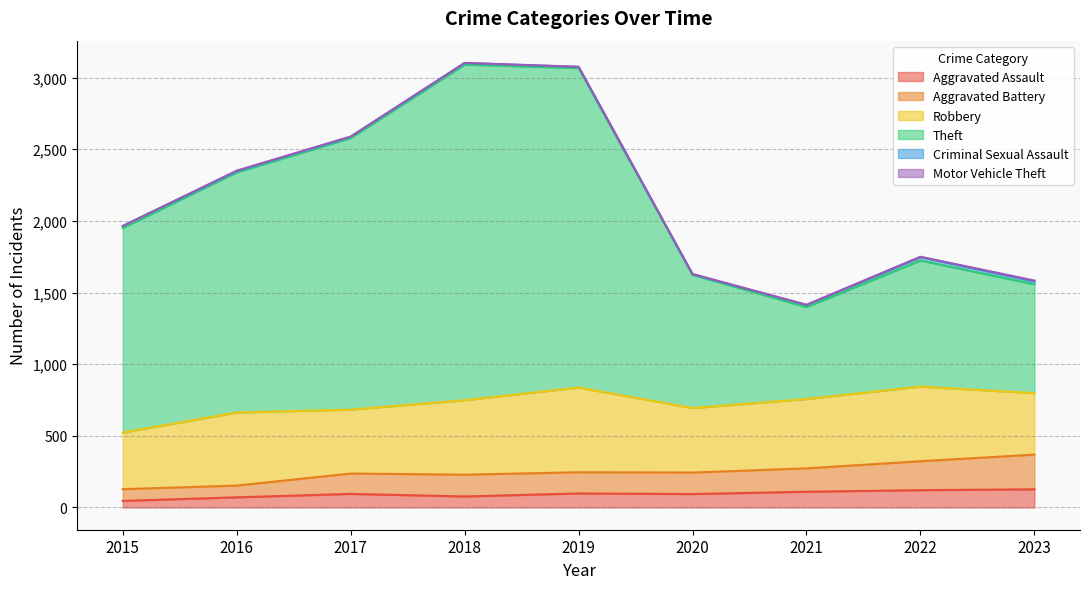

What is the minimum value shown in the chart?

46